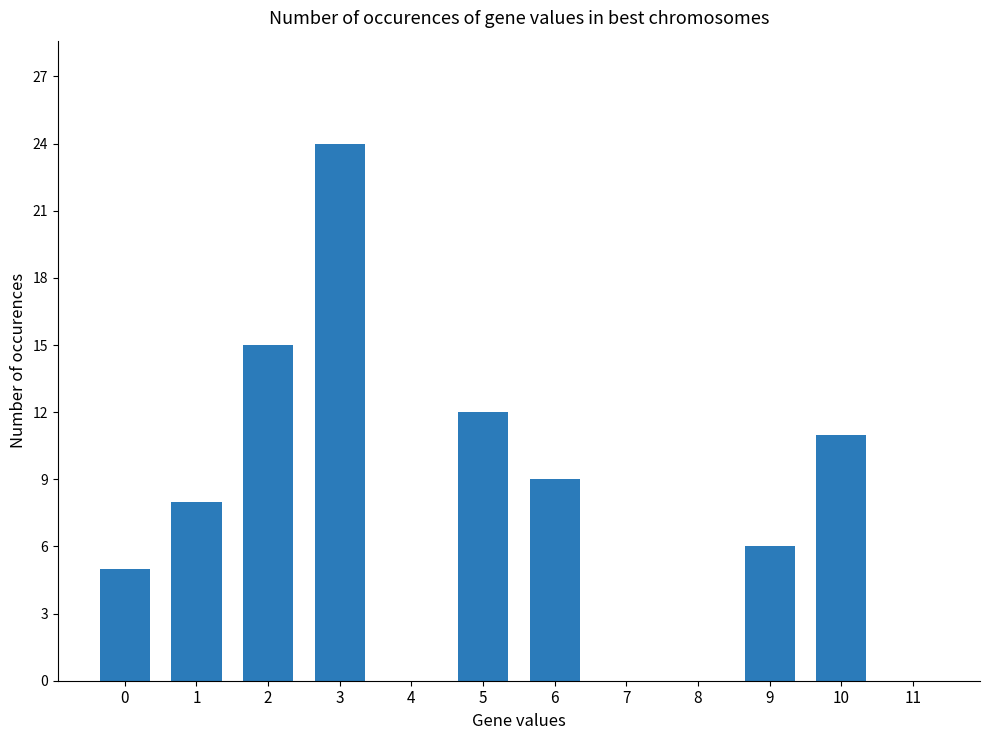

What is the change in value from 7 to 10?

+11